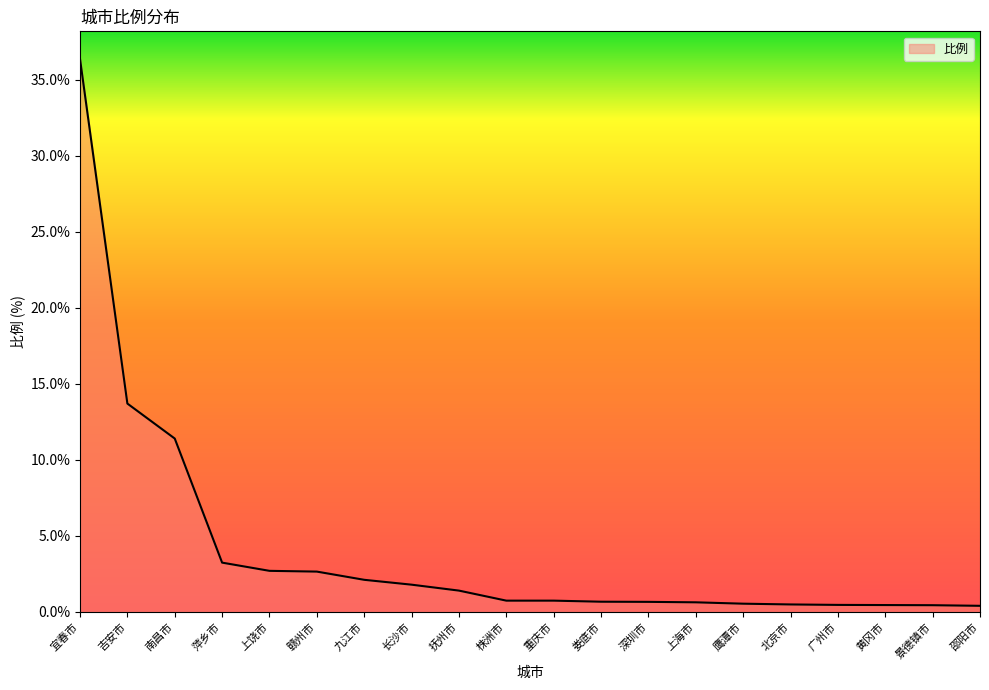

How many series are shown in this chart?

1